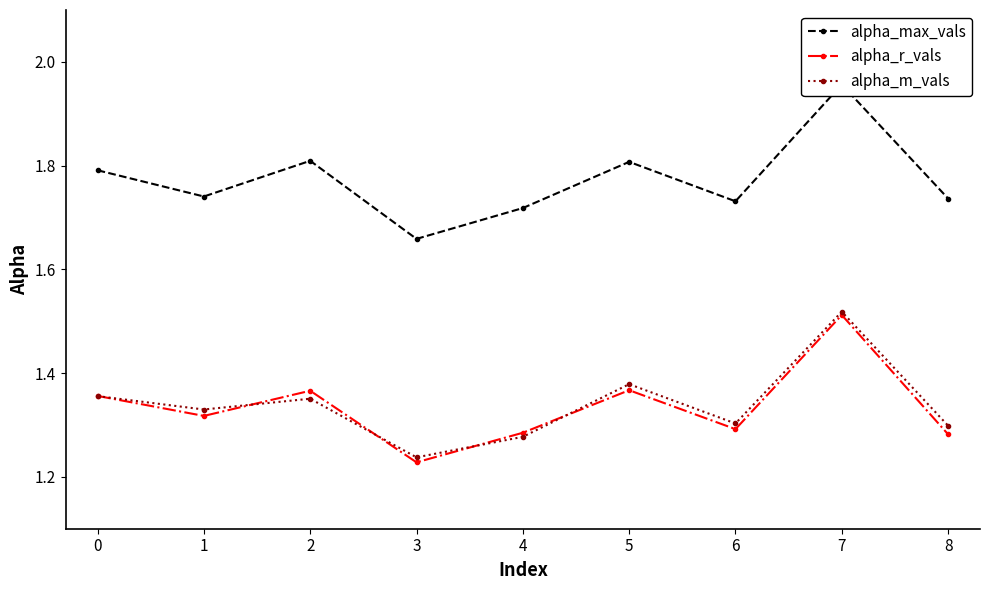

Which series has the largest total across all categories?

alpha_max_vals